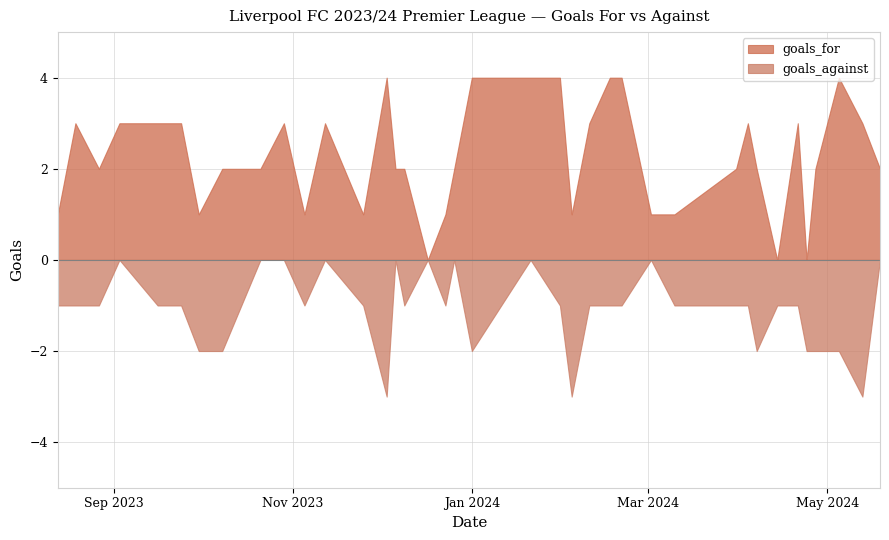

Where do goals_against and goals_for first cross each other?

2023-09-24 and 2023-09-30